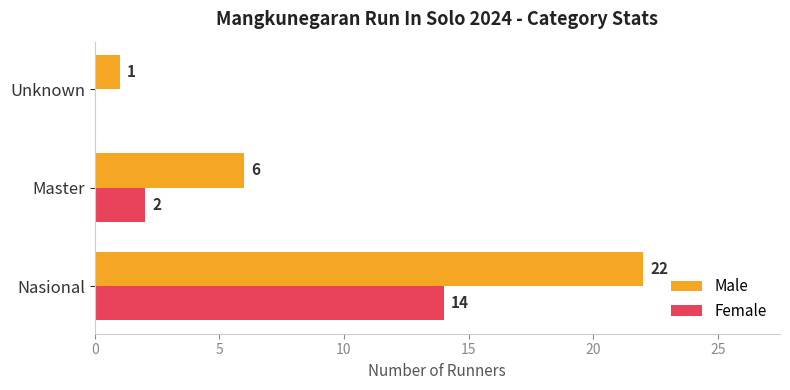

The Male series shows 2 at Master. True or false?

False